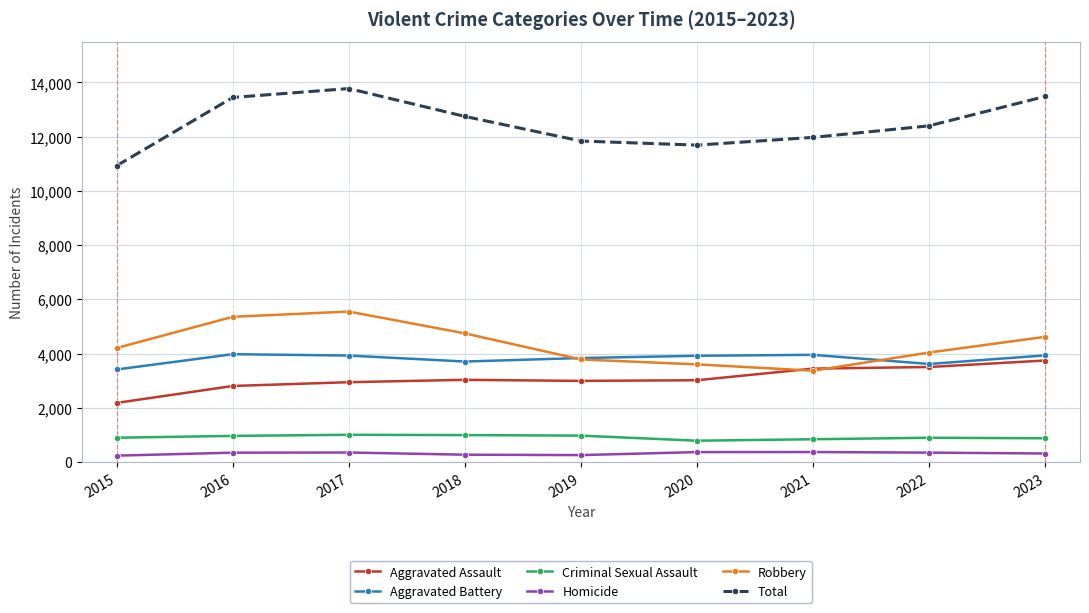

Read the Total value at 2017.

13770